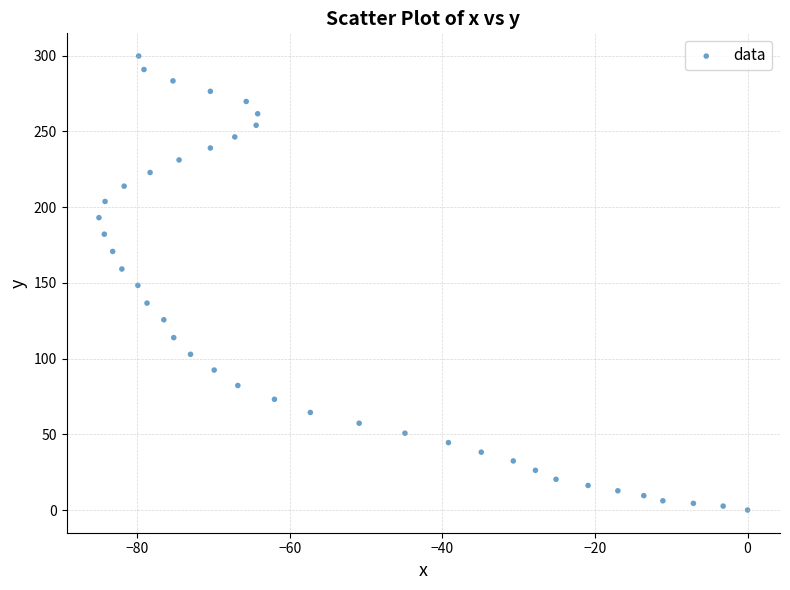

What is the range of Y values (max minus min)?

299.7